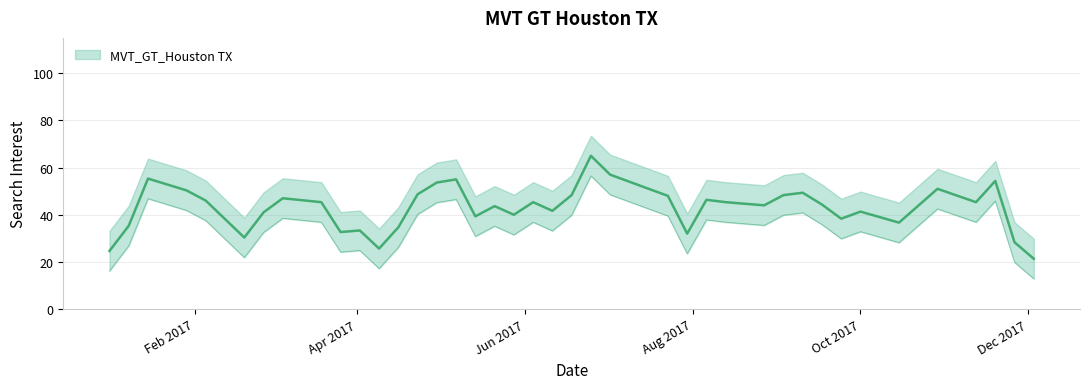

What is the sum of all values?

1732